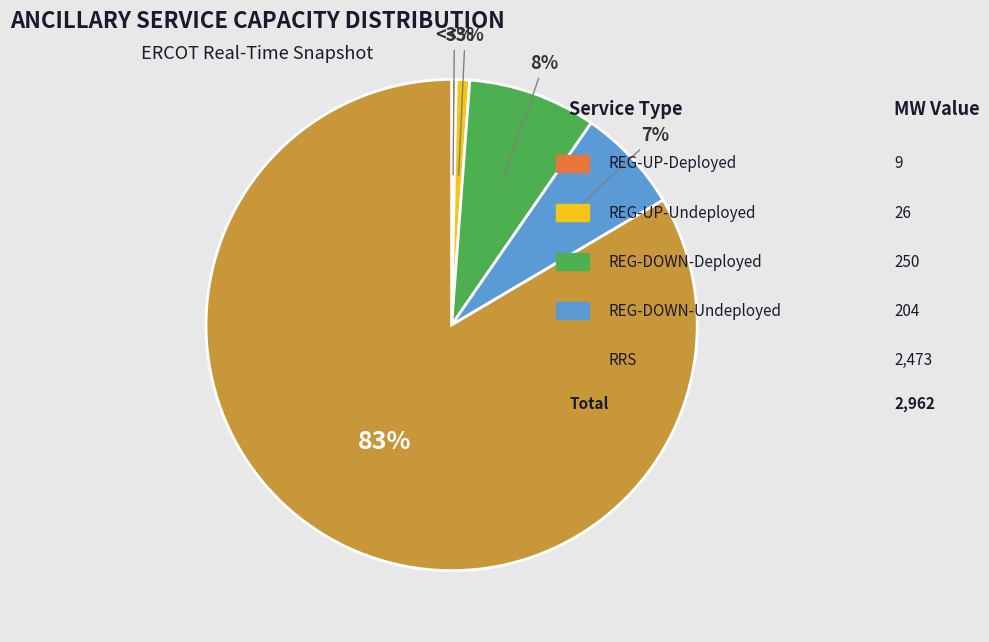

What is the smallest slice in the pie chart?

REG-UP-Deployed